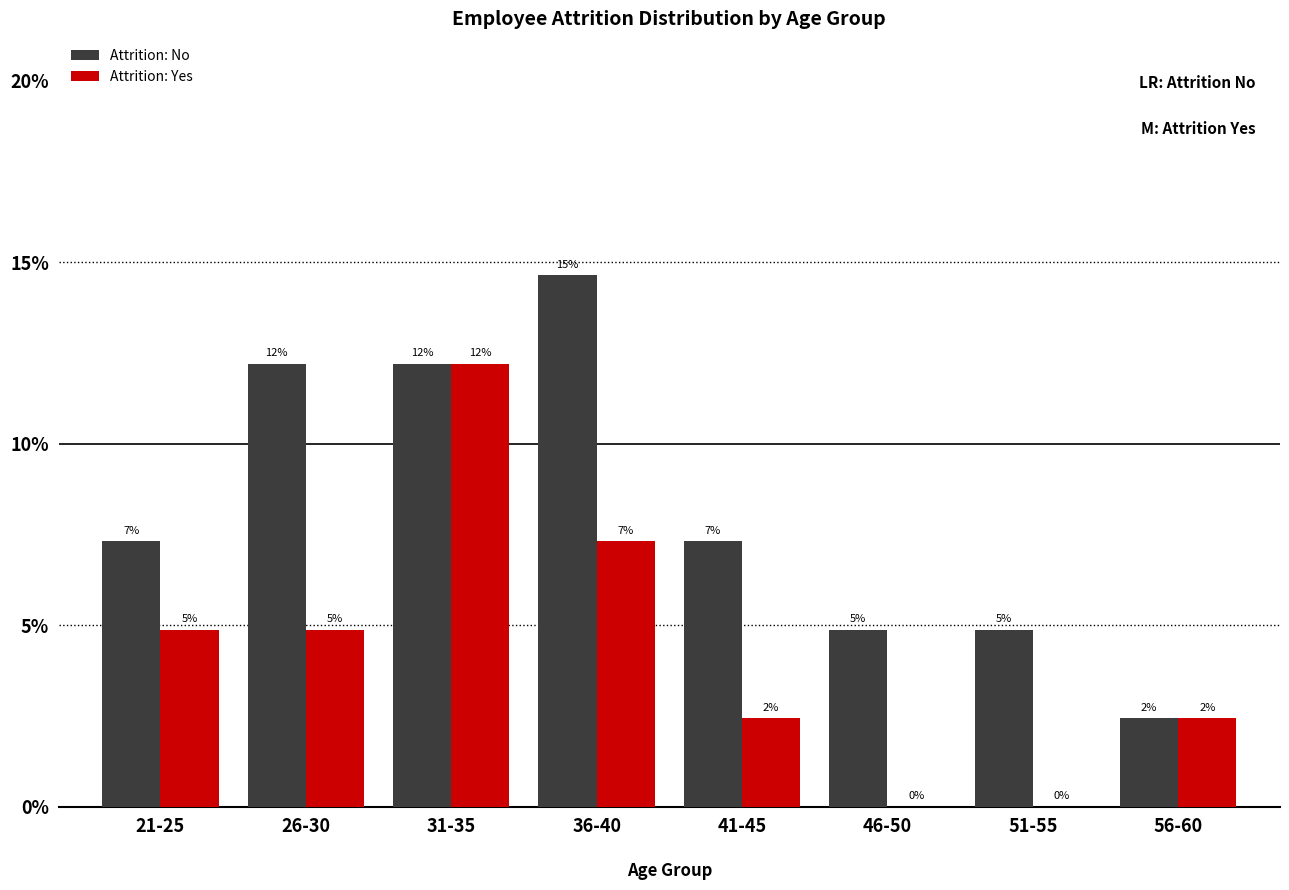

Read the Attrition: No value at 31-35.

12.2